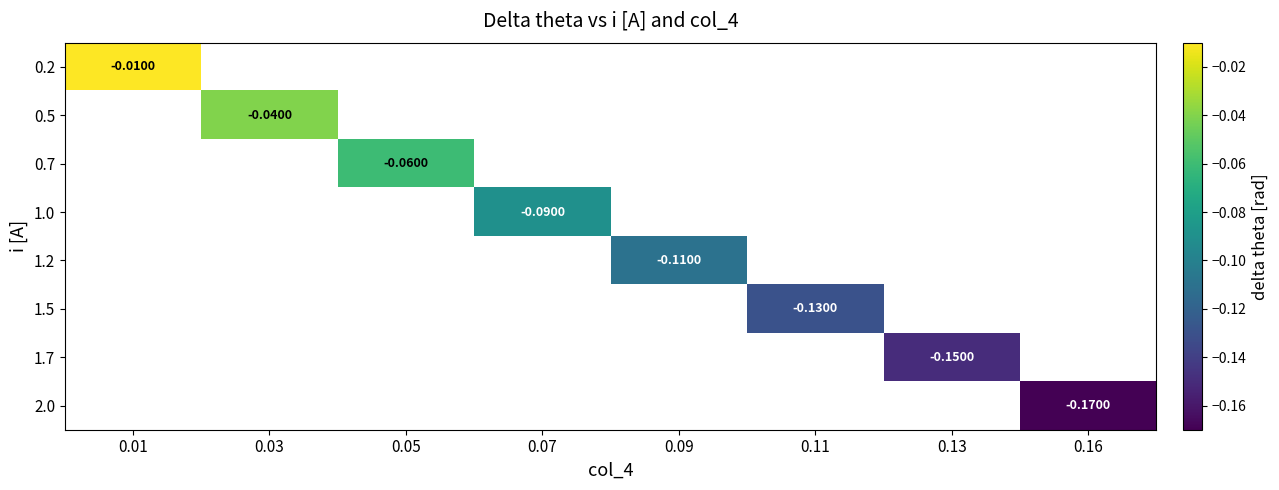

How many values in 0.5 are below zero?

1